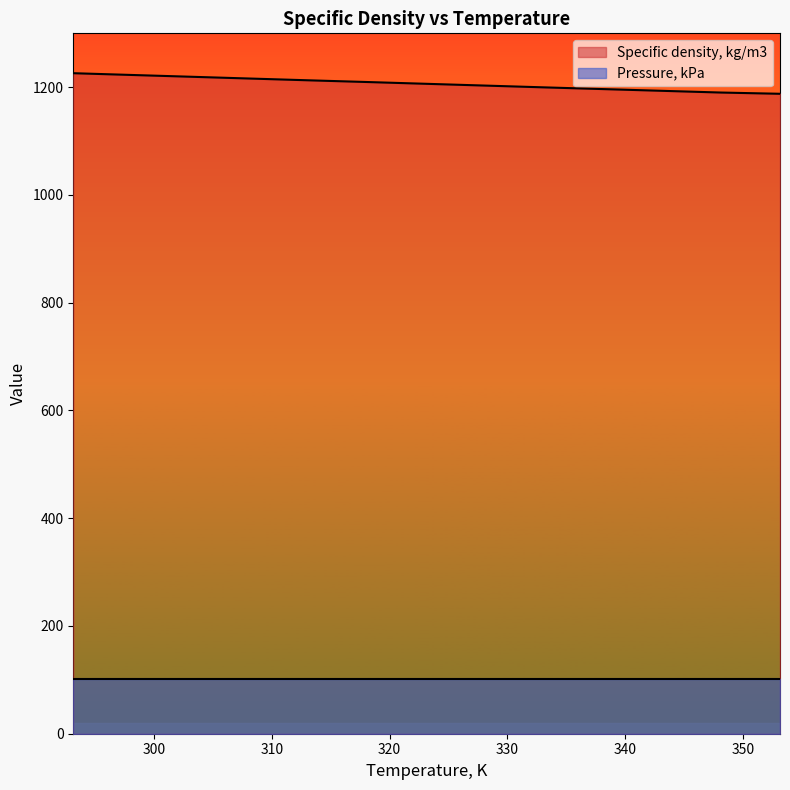

The chart shows a value of 1891.5 at 343.15. True or false?

False